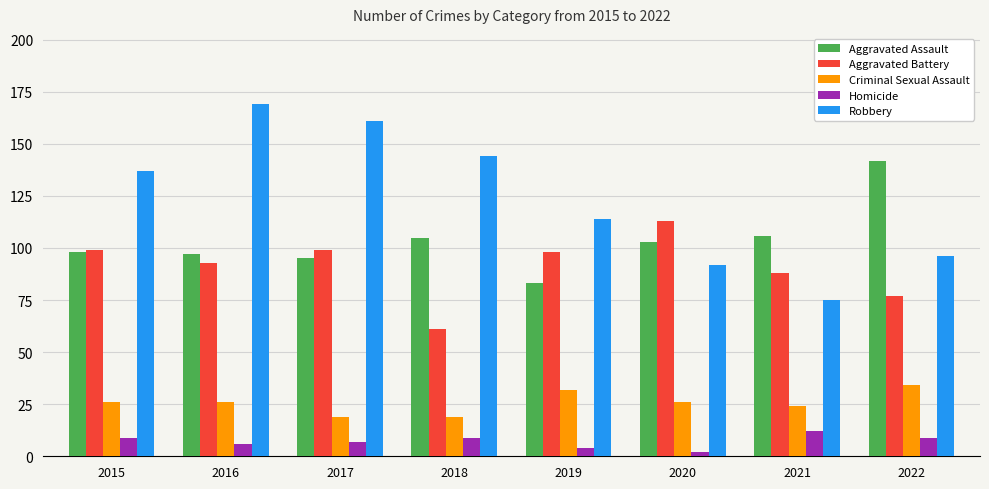

What is the maximum value shown in the chart?

169